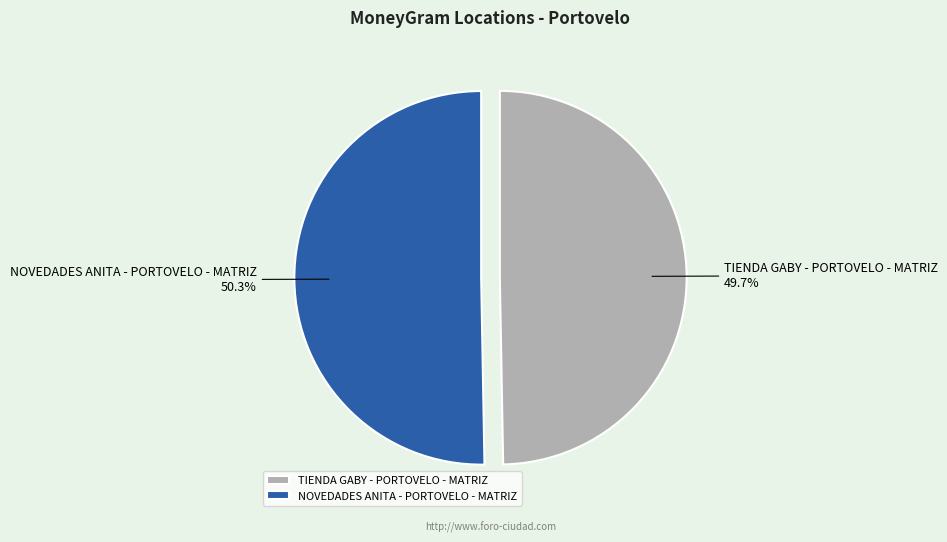

Which category accounts for the majority?

NOVEDADES ANITA - PORTOVELO - MATRIZ